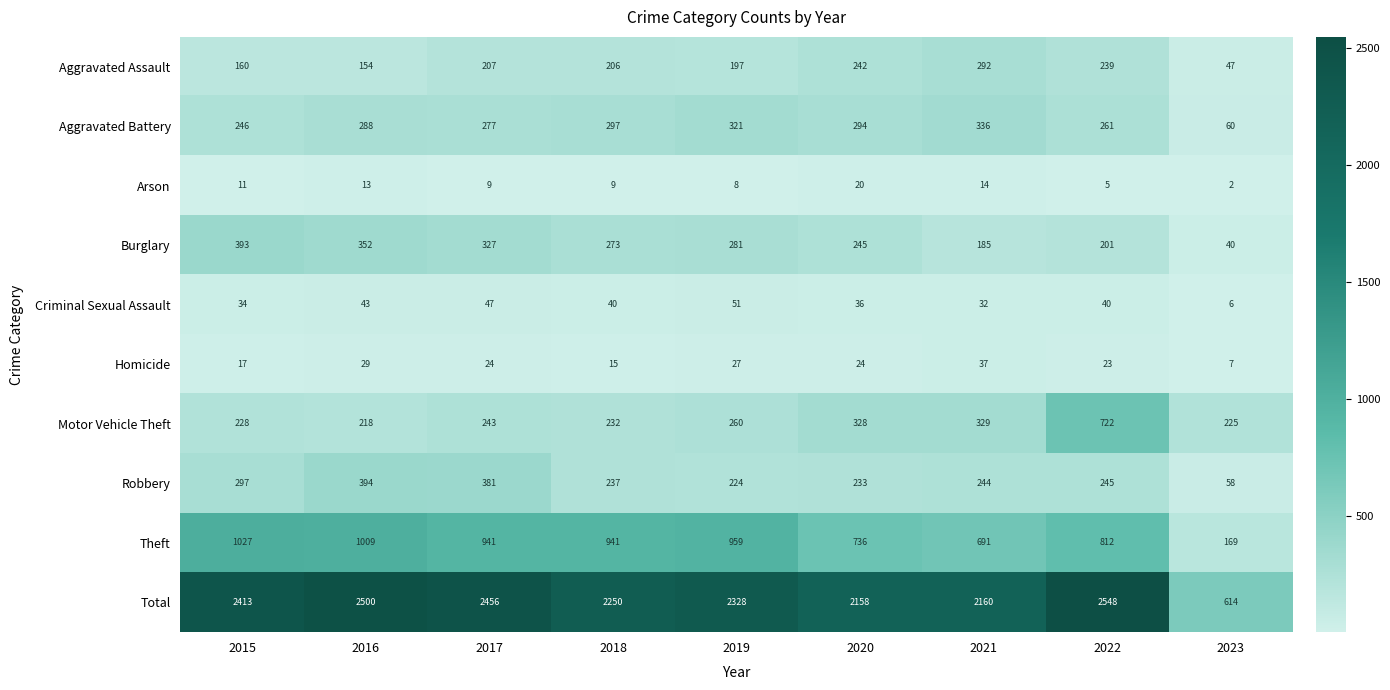

What is the difference between the Robbery values at 2020 and 2019?

9